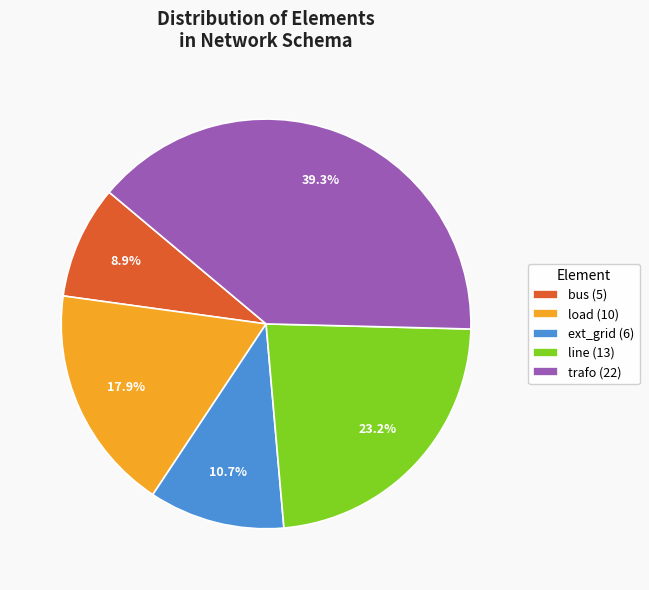

What portion of the pie excludes line (13)?

76.8%